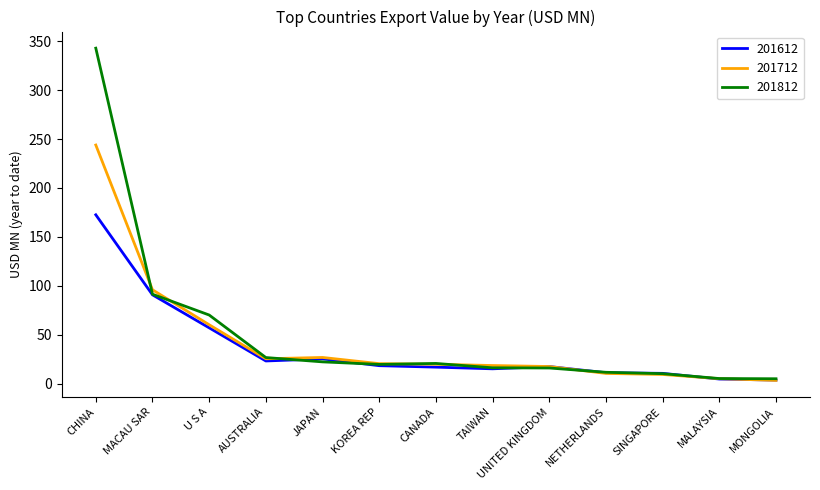

At which label does 201712 reach its peak?

CHINA